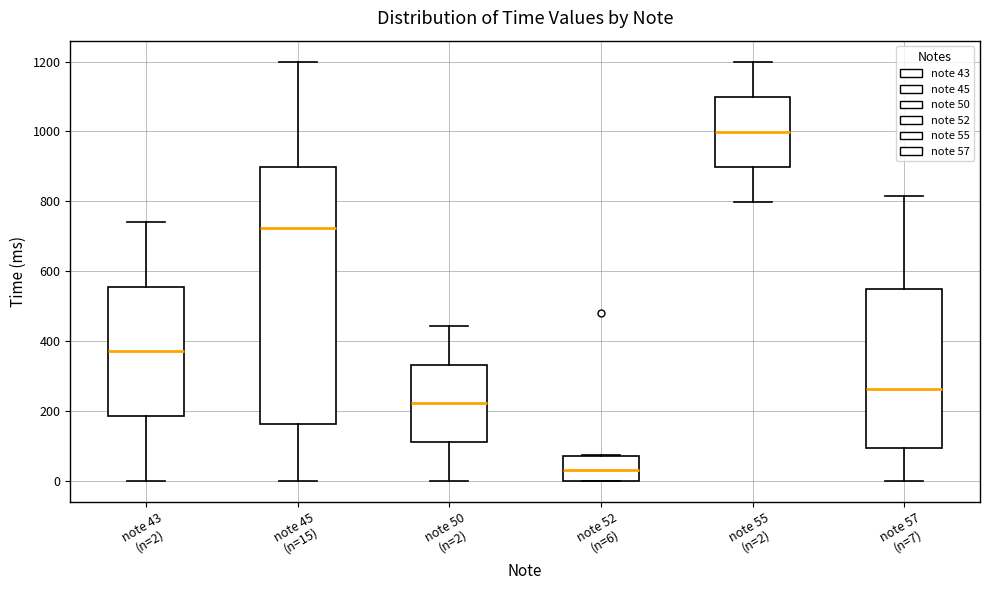

Reading left to right, read every box against the y-axis: the position of its median line, the range the box covers, and the ends of its whiskers. The values are not printed on the chart, so give them approximately, as read against the axis.

note 43 (n=2): median 380, box 180 to 560, whiskers 0 to 740
note 45 (n=15): median 720, box 160 to 900, whiskers 0 to 1200
note 50 (n=2): median 220, box 120 to 340, whiskers 0 to 440
note 52 (n=6): median 40, box 0 to 80, whiskers 0 to 80
note 55 (n=2): median 1000, box 900 to 1100, whiskers 800 to 1200
note 57 (n=7): median 260, box 100 to 540, whiskers 0 to 820